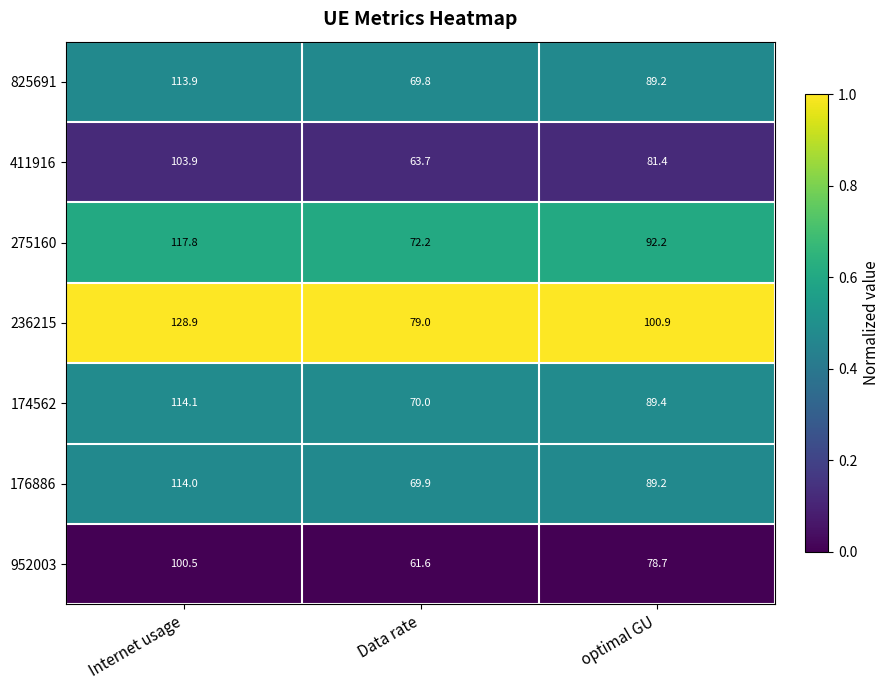

What is the sum of all 952003 values?

240.8